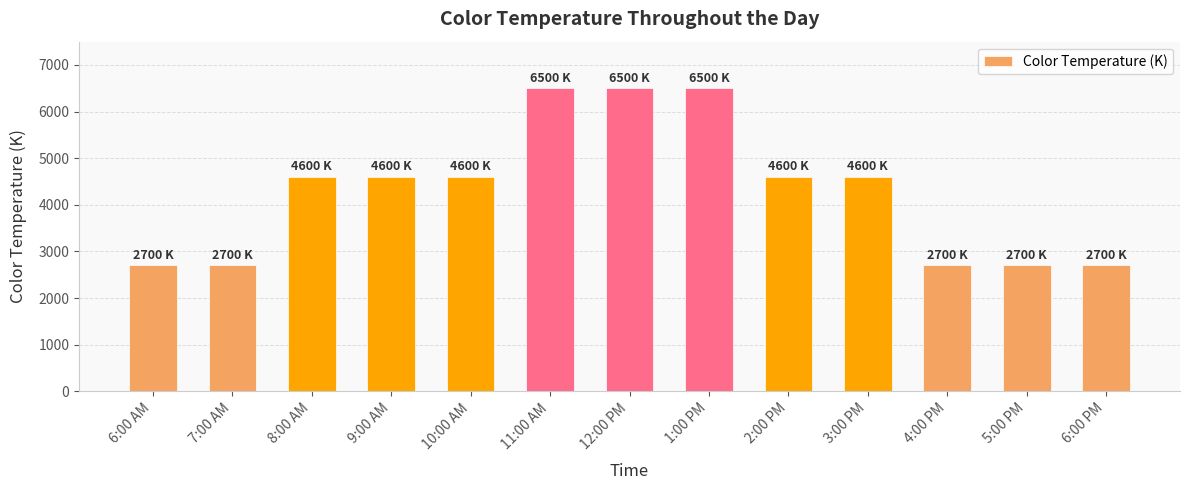

Count the number of data series in this chart.

1